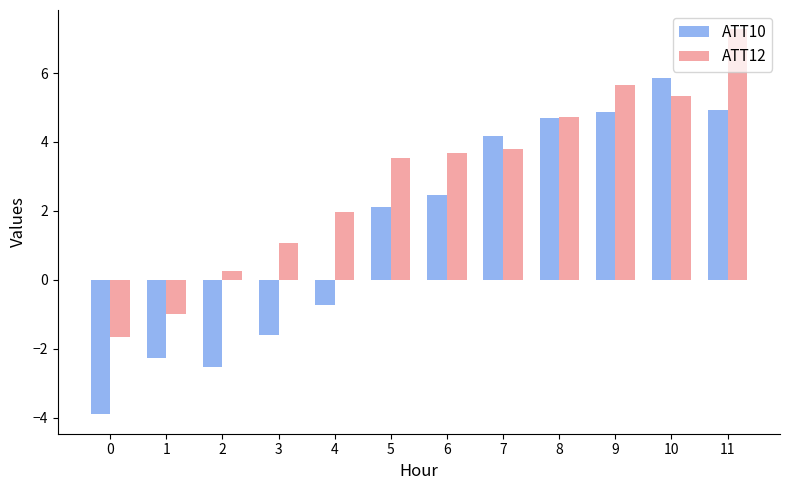

How many data points in ATT10 are above 2?

7